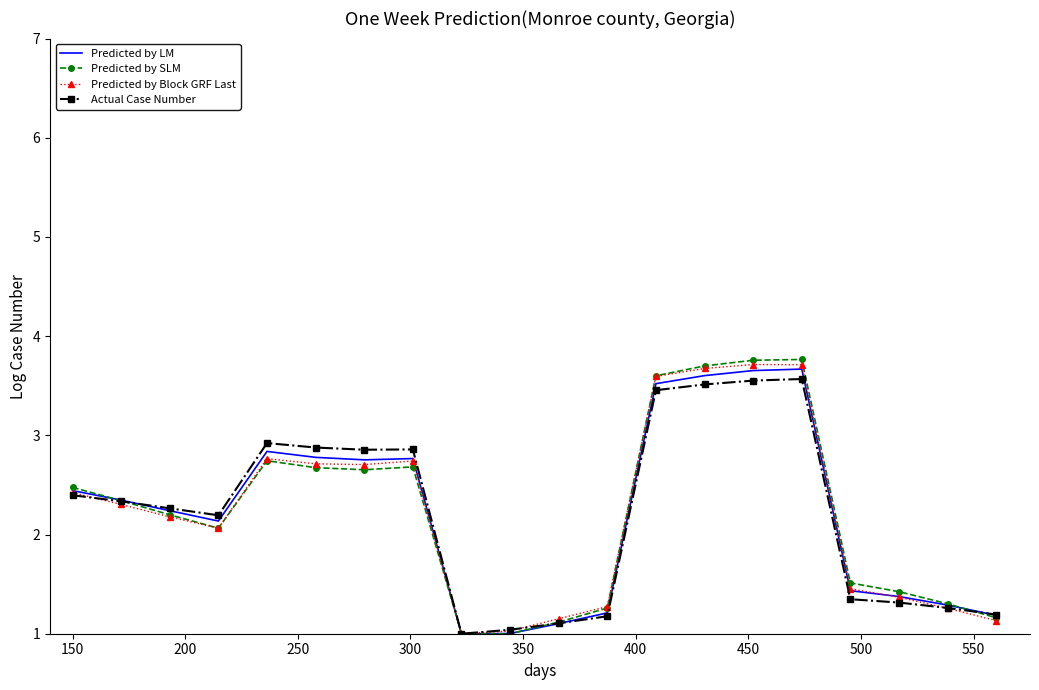

Which series has the largest range (max minus min)?

Predicted by SLM